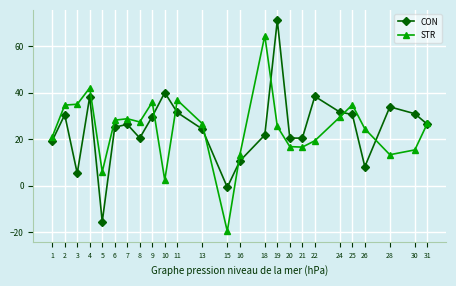

What is the maximum value for CON?

71.0